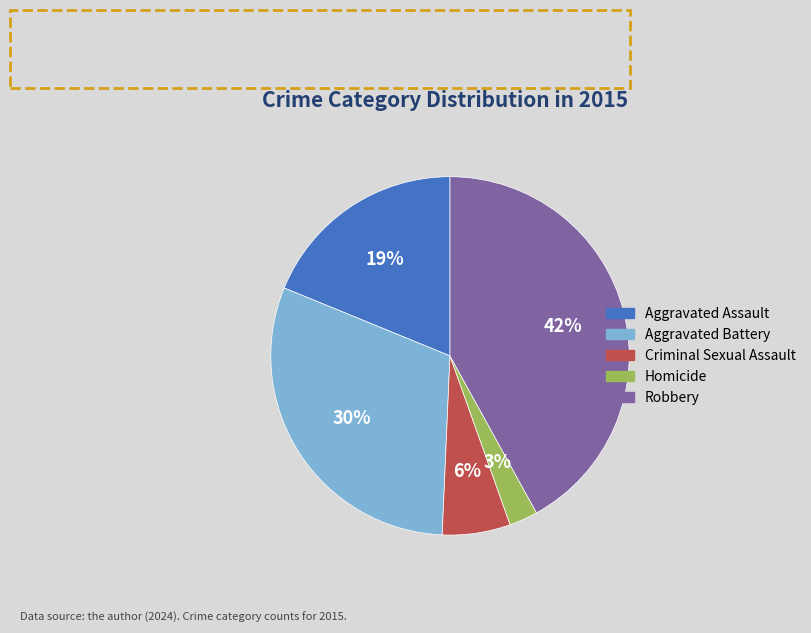

To the nearest percent, what is the average slice percentage?

20%